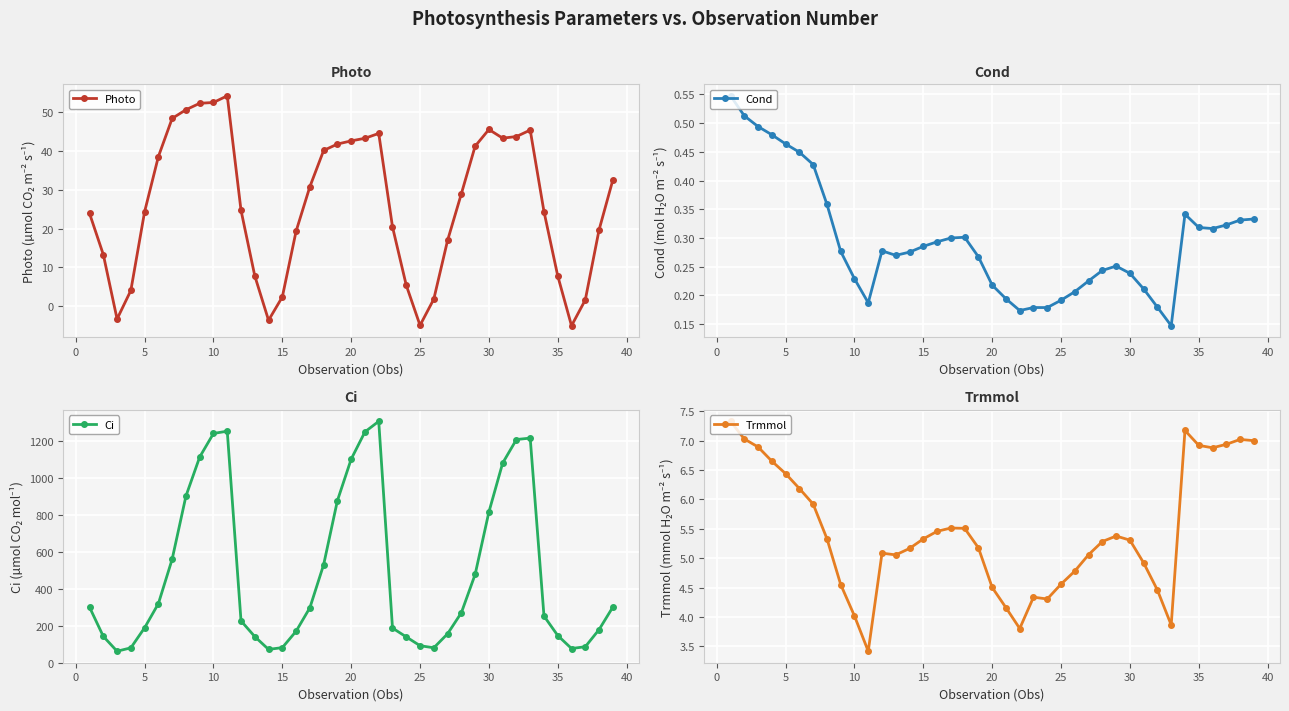

Reading left to right, list all the values displayed in this chart.

Photo: 23.9	13.3	-3.3	4.1	24.4	38.6	48.5	50.7	52.4	52.6	54.3	24.7	7.8	-3.6	2.4	19.4	30.8	40.2	41.8	42.7	43.3	44.6	20.5	5.4	-4.9	1.8	17.0	29.0	41.3	45.6	43.4	43.8	45.4	24.4	7.8	-5.0	1.6	19.7	32.6
Cond: 0.5	0.5	0.5	0.5	0.5	0.4	0.4	0.4	0.3	0.2	0.2	0.3	0.3	0.3	0.3	0.3	0.3	0.3	0.3	0.2	0.2	0.2	0.2	0.2	0.2	0.2	0.2	0.2	0.3	0.2	0.2	0.2	0.1	0.3	0.3	0.3	0.3	0.3	0.3
Ci: 301.1	142.8	62.2	80.6	189.5	320.4	561.5	903.7	1115.9	1243.6	1255.9	226.9	141.5	72.1	81.7	170.6	298.0	531.6	879.2	1104.4	1252.2	1309.4	187.8	139.8	92.1	80.8	156.7	270.9	478.7	817.4	1082.9	1210.7	1218.4	253.2	147.2	76.9	86.5	179.5	301.4
Trmmol: 7.3	7.0	6.9	6.7	6.4	6.2	5.9	5.3	4.6	4.0	3.4	5.1	5.1	5.2	5.3	5.5	5.5	5.5	5.2	4.5	4.2	3.8	4.3	4.3	4.6	4.8	5.1	5.3	5.4	5.3	4.9	4.5	3.9	7.2	6.9	6.9	6.9	7.0	7.0